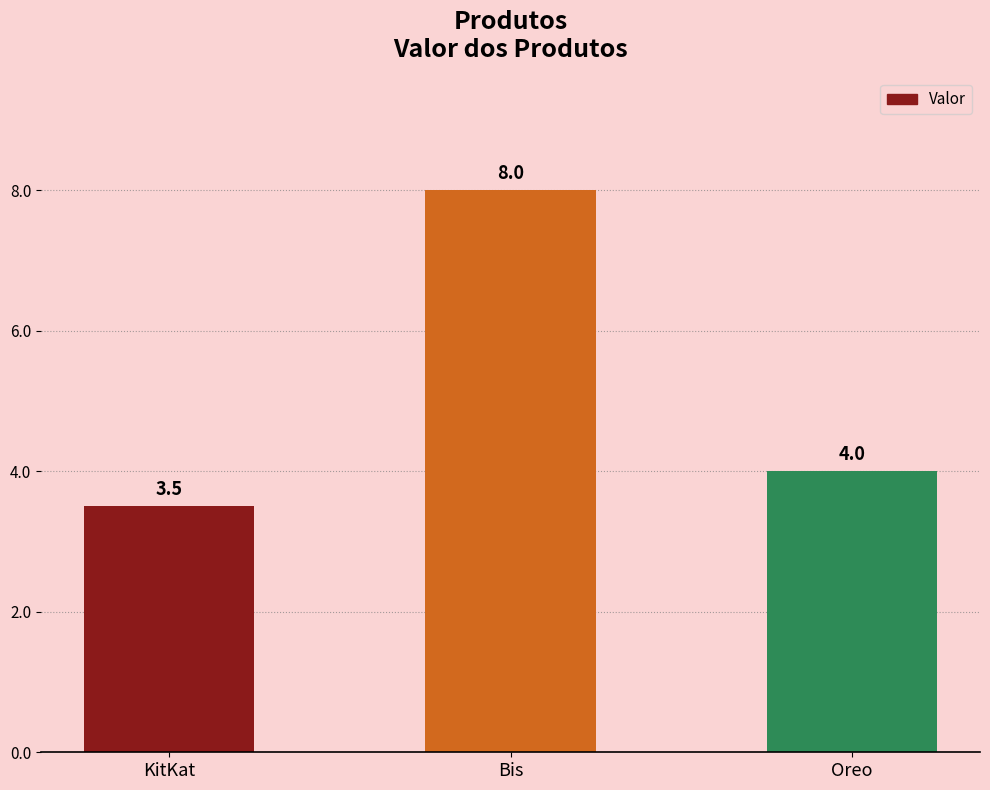

Is it true that the value at Oreo is 4.0?

True